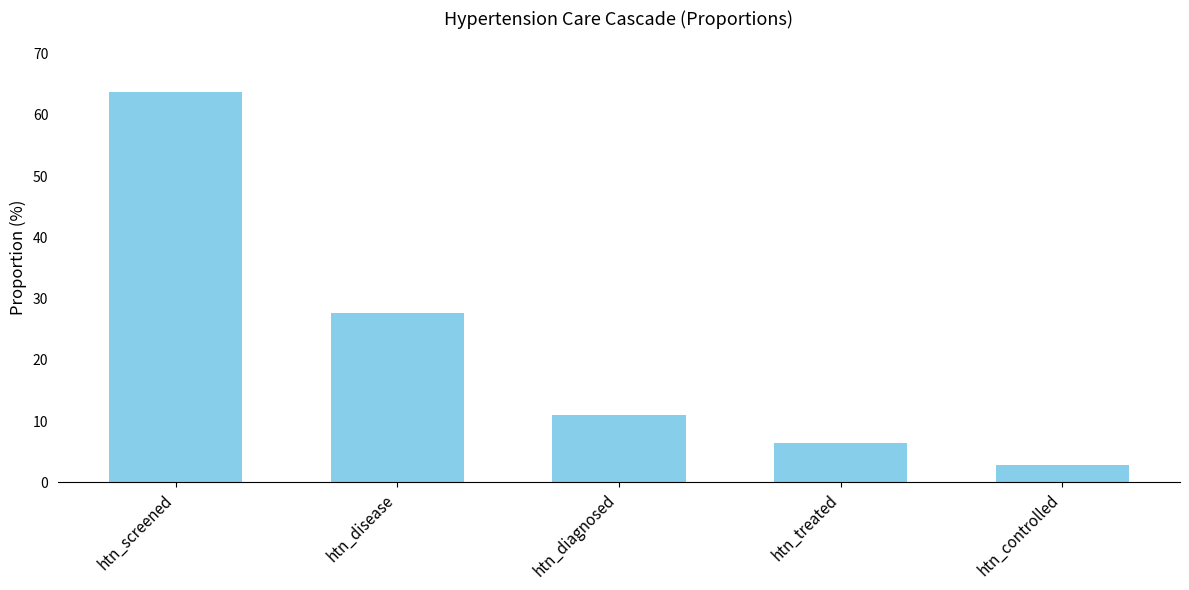

Approximately how many times larger is the value at htn_controlled compared to htn_treated?

0.5